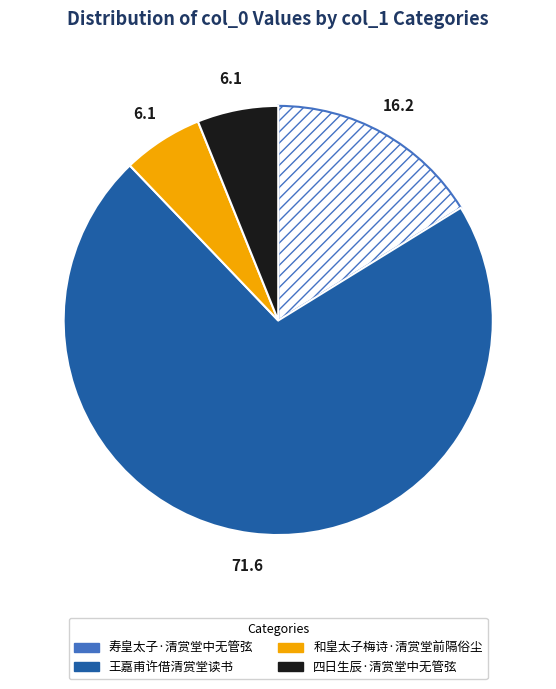

How many slices are in this pie chart?

4